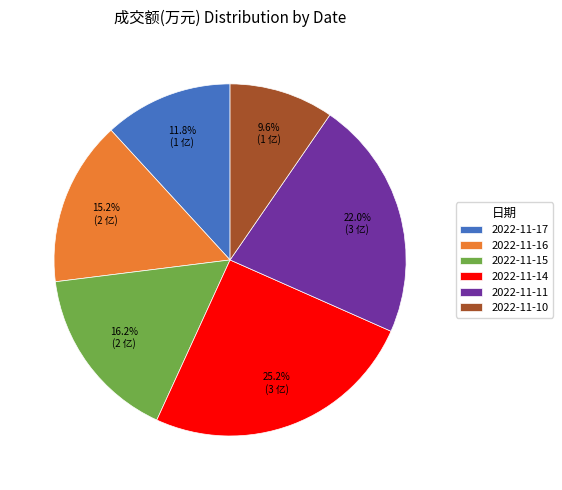

True or false: 2022-11-15 accounts for 16% of the total.

True